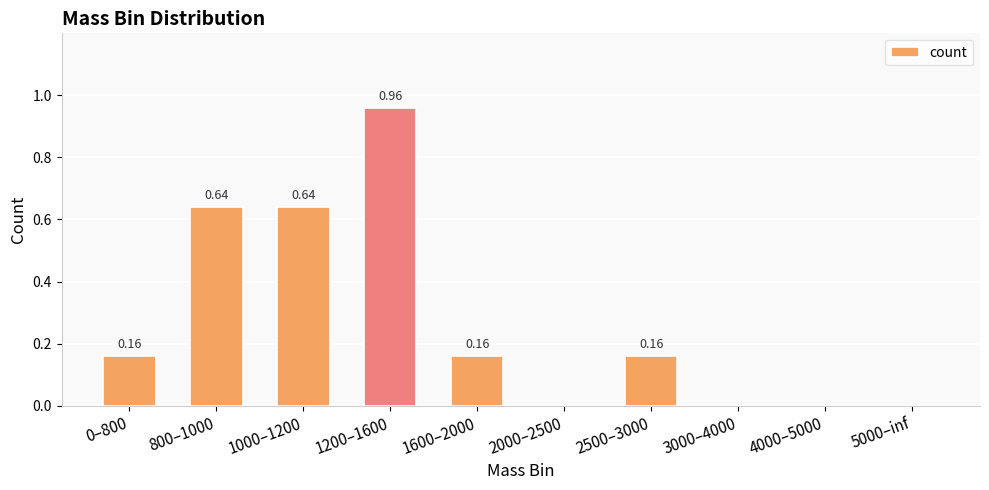

Are the bars horizontal?

No